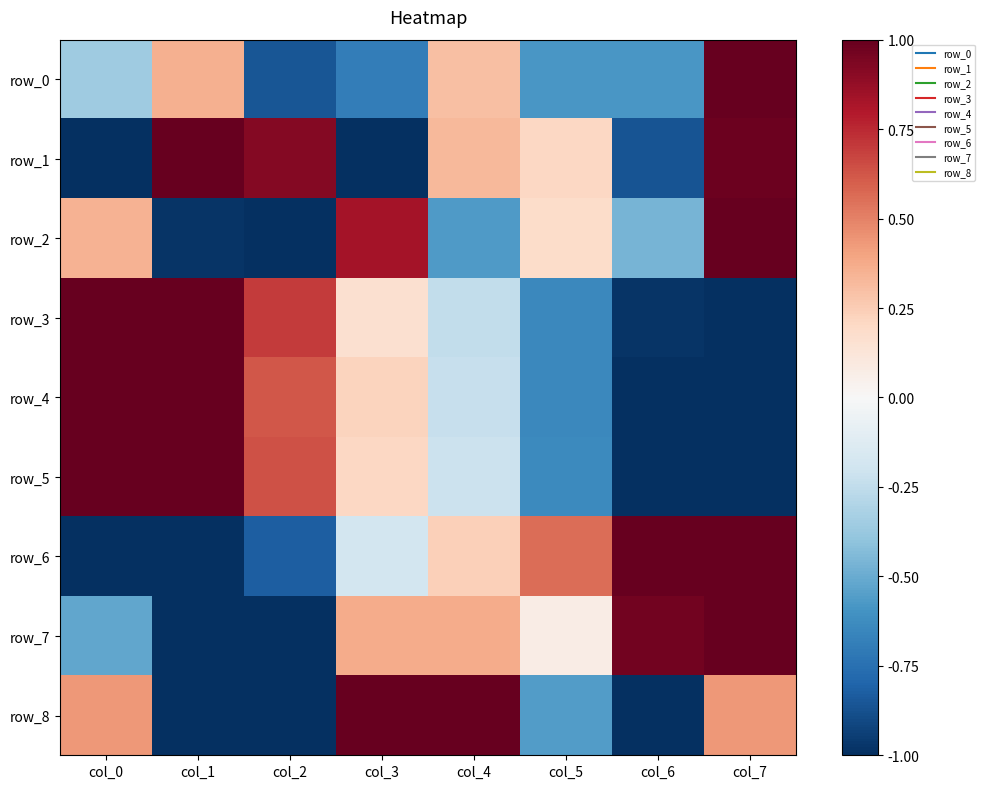

Which series has the largest total across all categories?

row_6